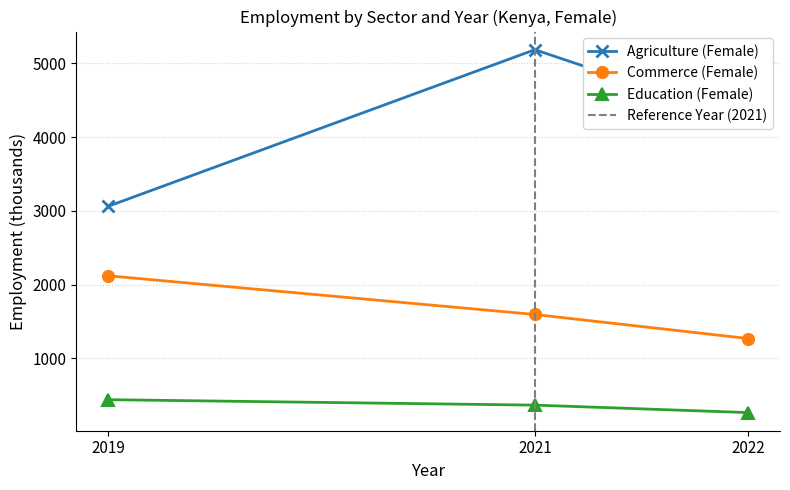

What is the total value across all series at 2021?

7145.7